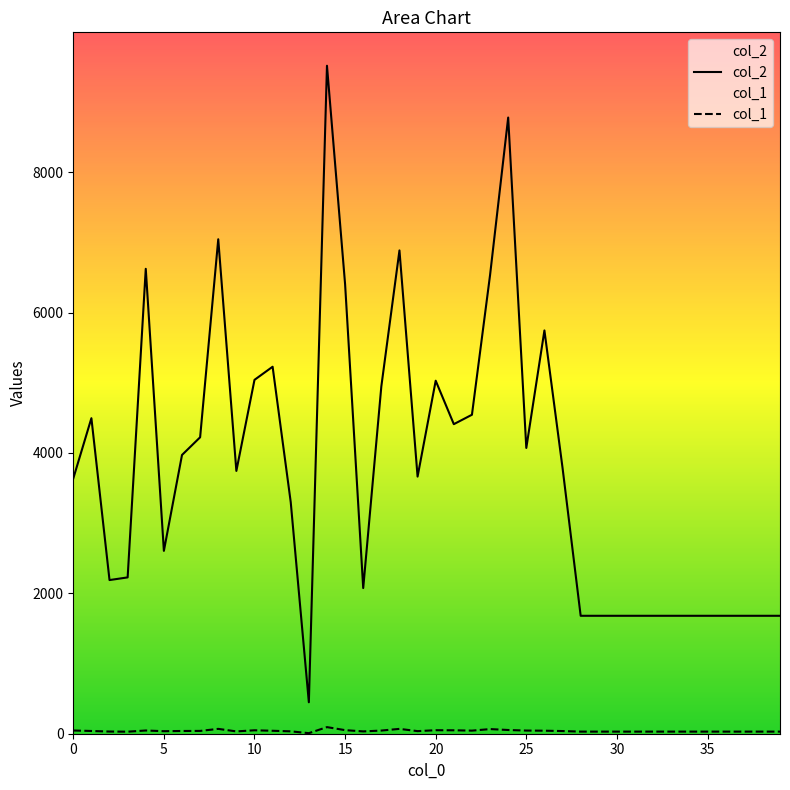

What is the difference between the second highest and minimum values in the col_1 series?

61